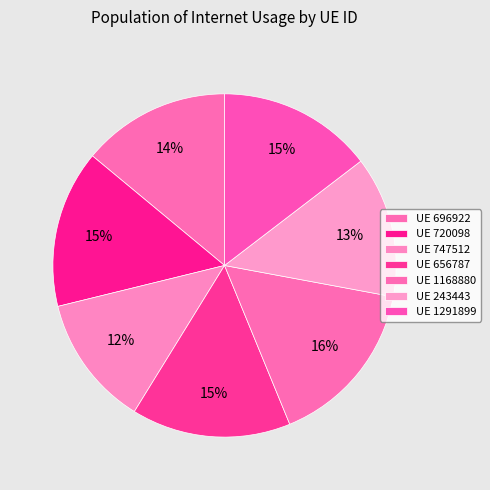

What is the smallest slice in the pie chart?

747512